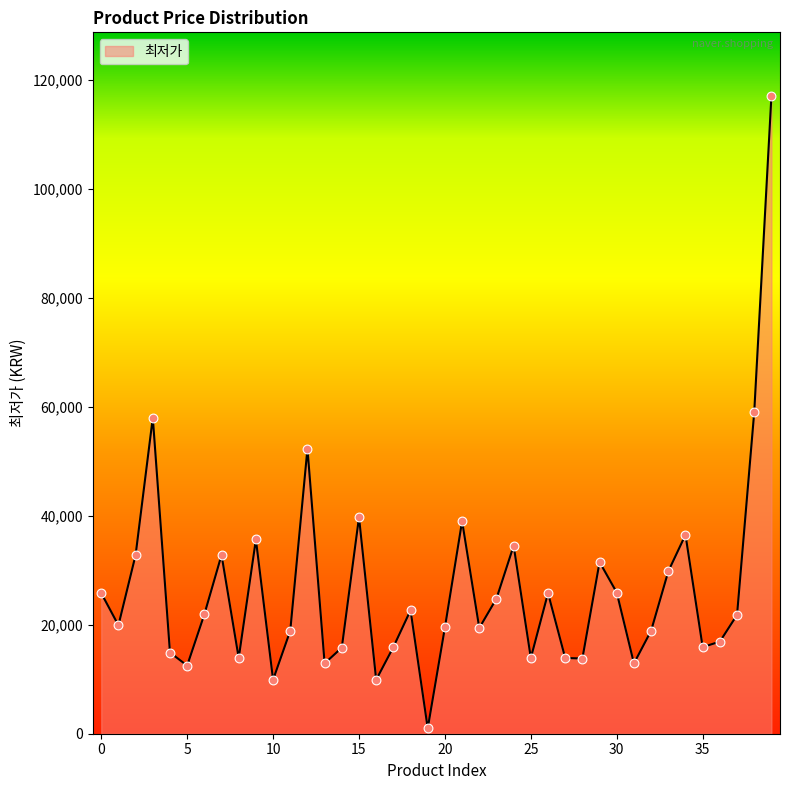

What is the greatest value displayed?

117000